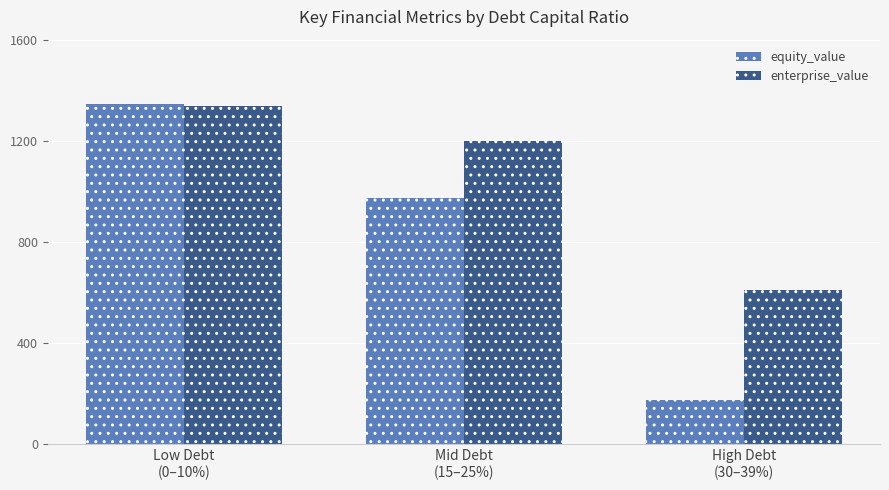

The enterprise_value series shows 1999.1 at Low Debt
(0–10%). True or false?

False